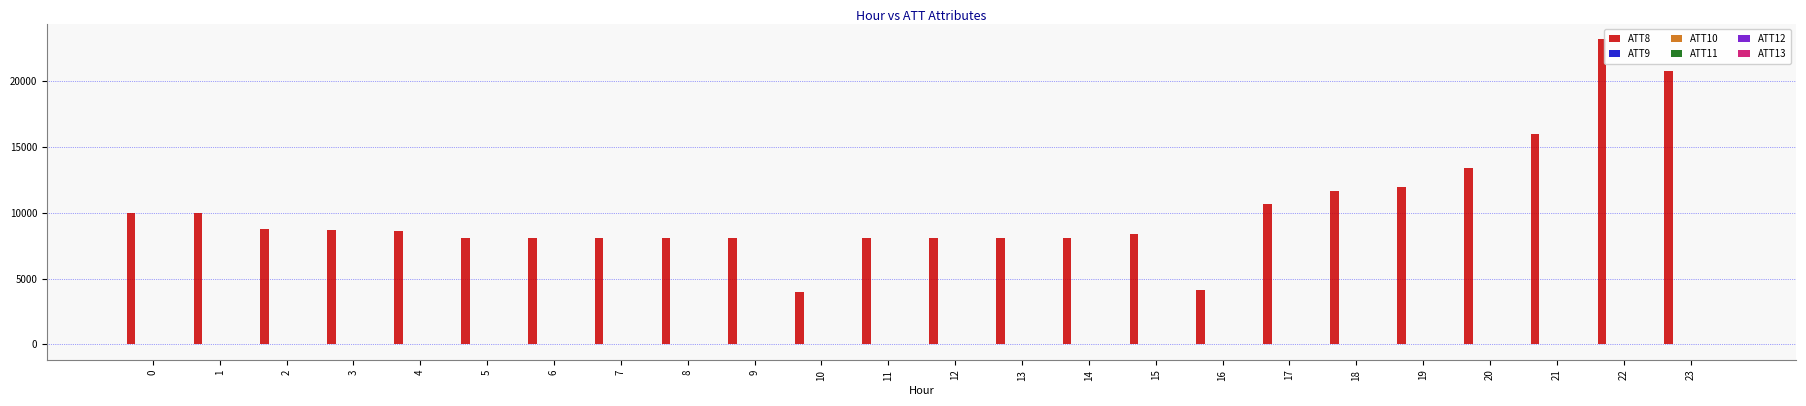

What is the greatest value displayed?

23200.0